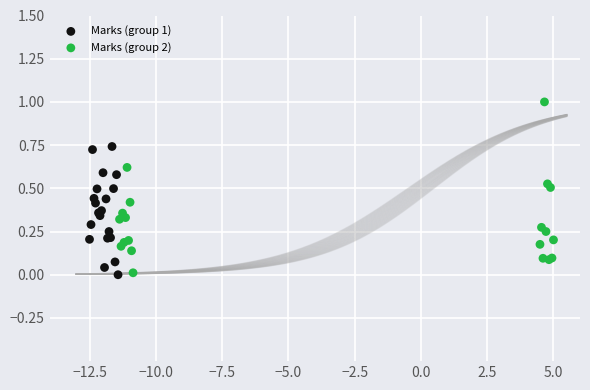

Which series has the largest Y range (max minus min)?

Marks (group 2)